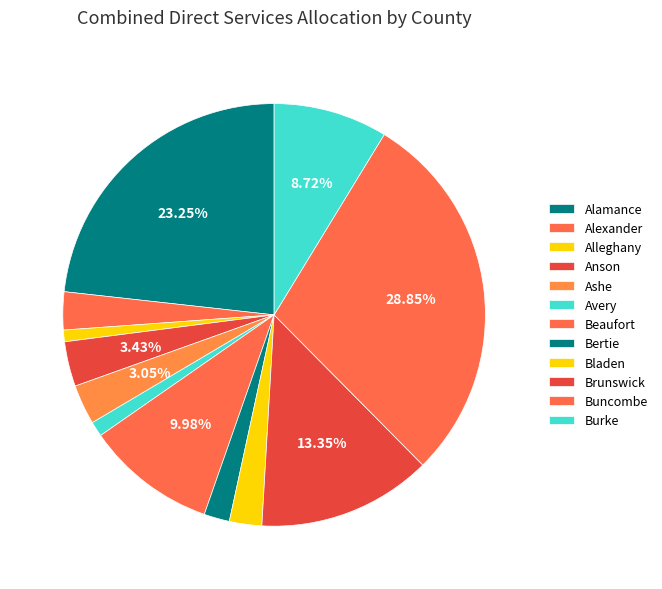

To the nearest percent, what percentage of the pie is Alexander?

3%